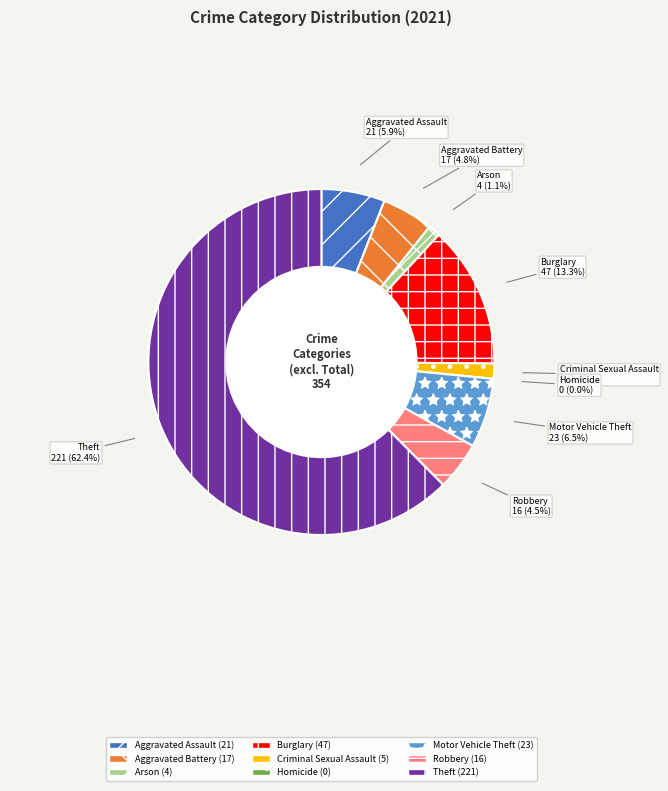

True or false: Robbery accounts for 5% of the total.

True